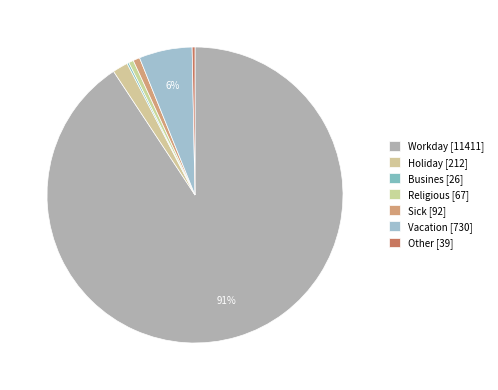

How many slices are in this pie chart?

7